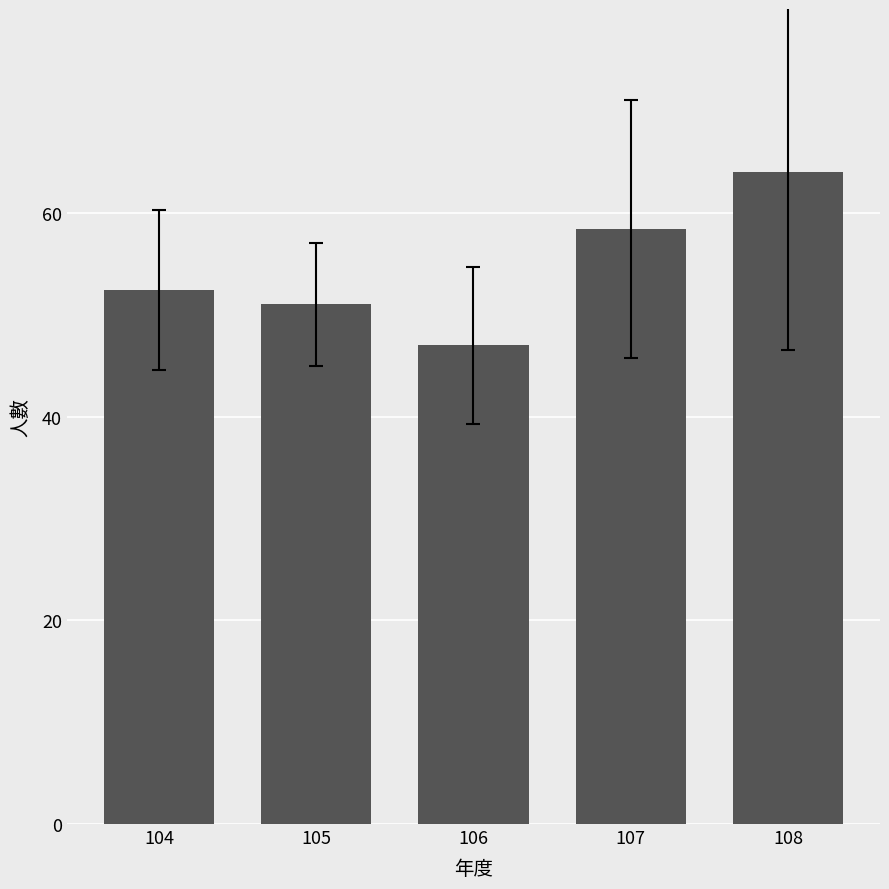

Reading right to left, extract all data points from this chart.

108=64.0	107=58.4	106=47.0	105=51.0	104=52.4